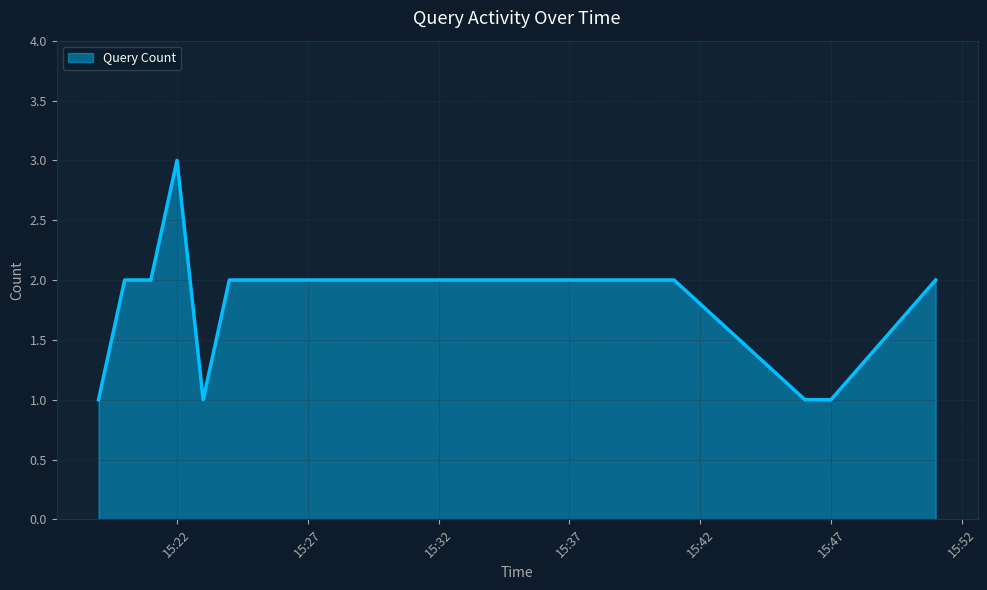

What is the maximum value shown in the chart?

3